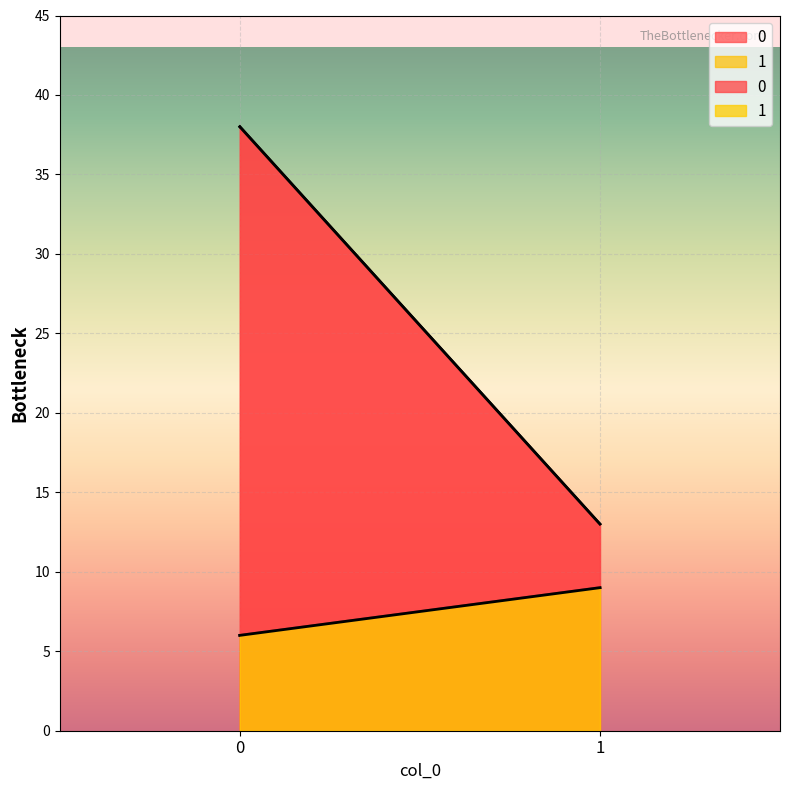

At how many categories does at least one series exceed 7?

2